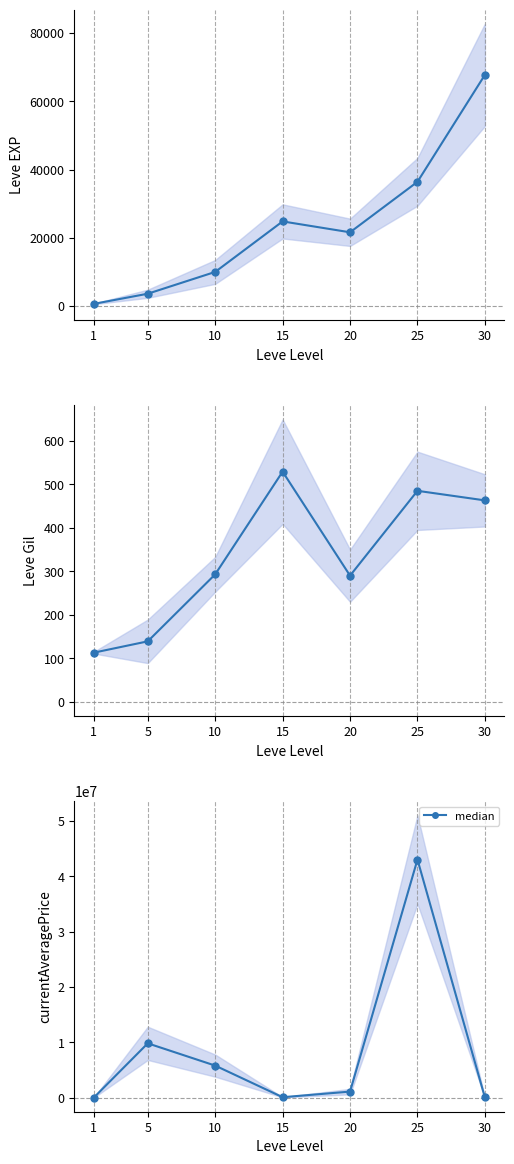

How many values exceed 1086020?

4